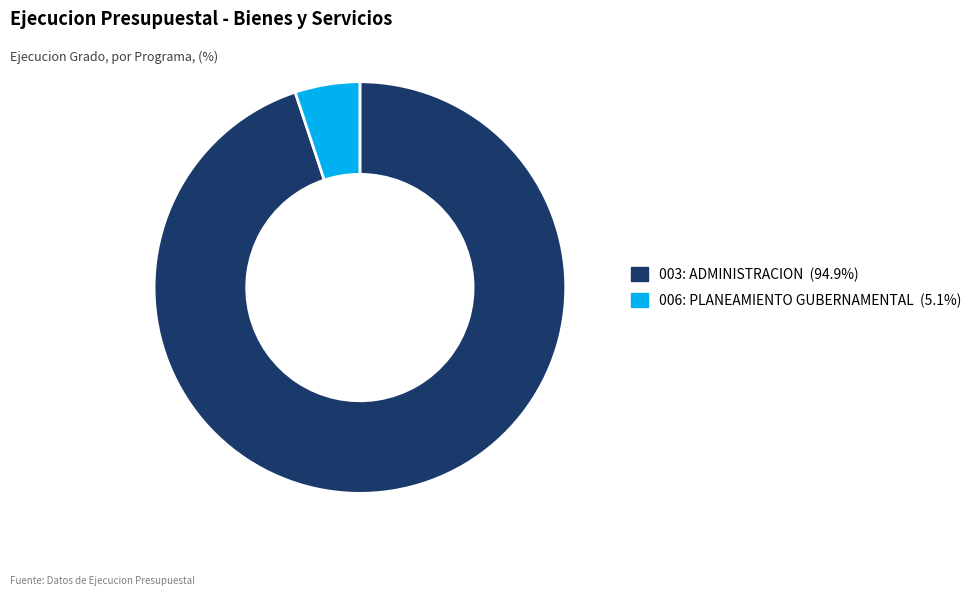

What is the largest slice in the pie chart?

003: ADMINISTRACION